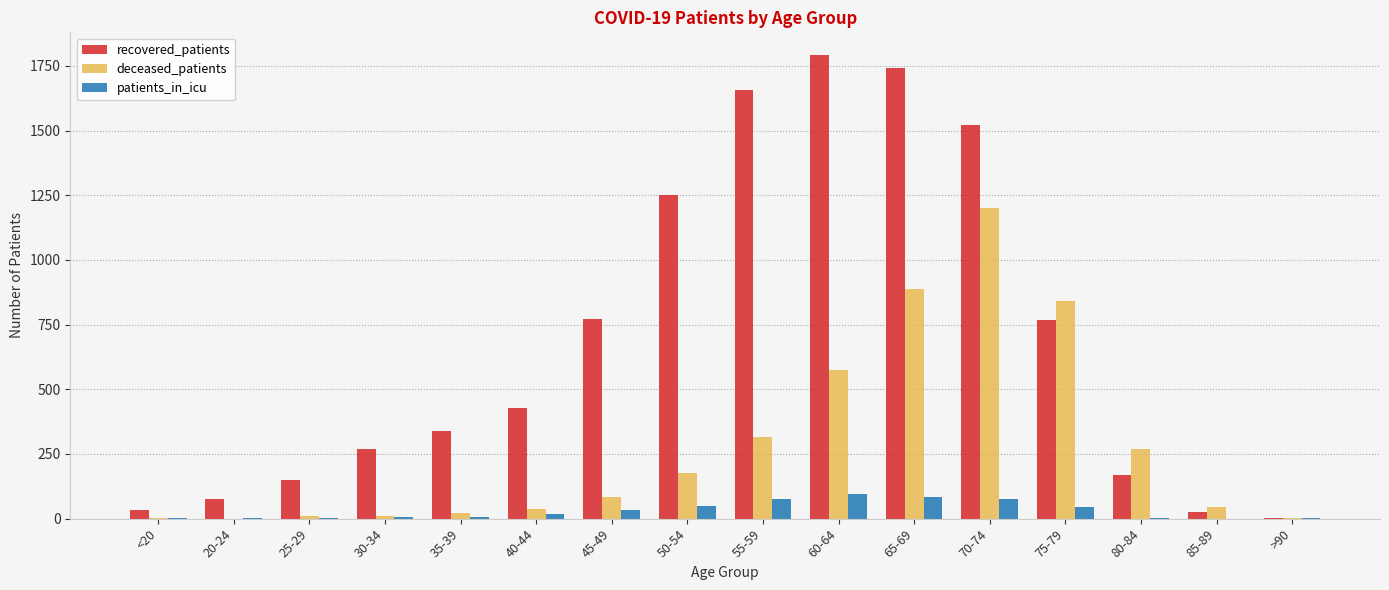

What is the maximum value shown in the chart?

1790